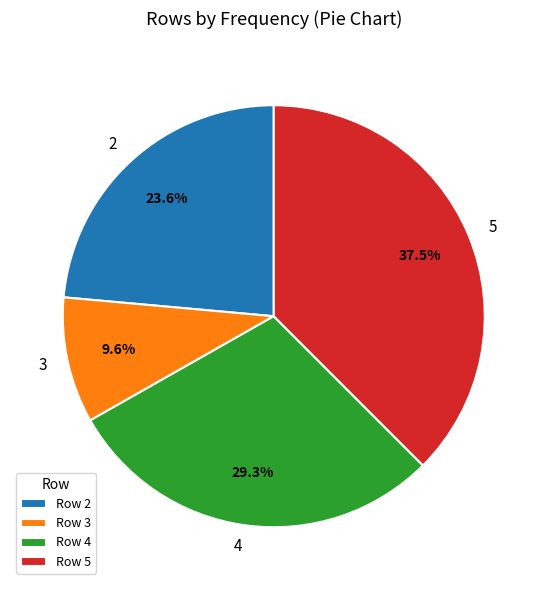

Approximately how many times larger is the value at Row 3 compared to Row 2?

0.4